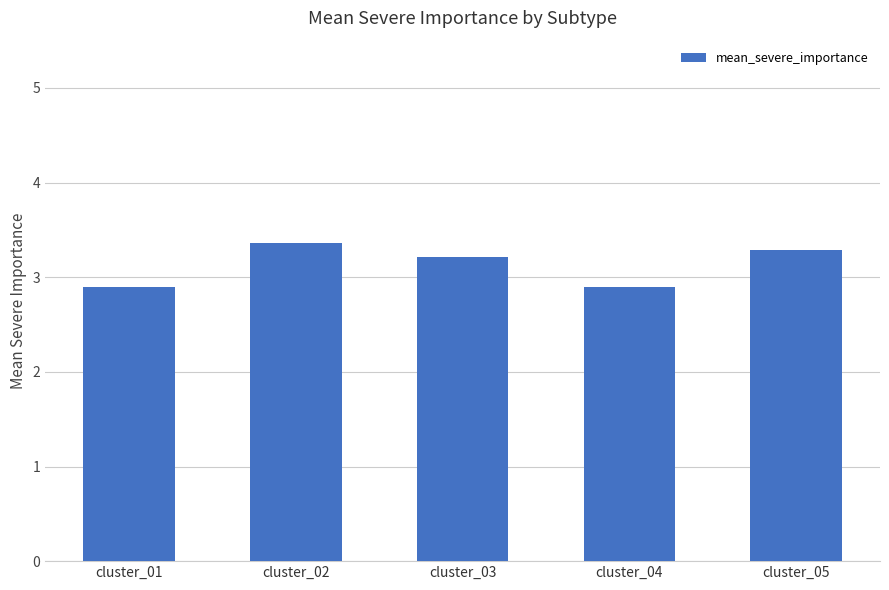

What is the change in value from cluster_01 to cluster_05?

+0.4